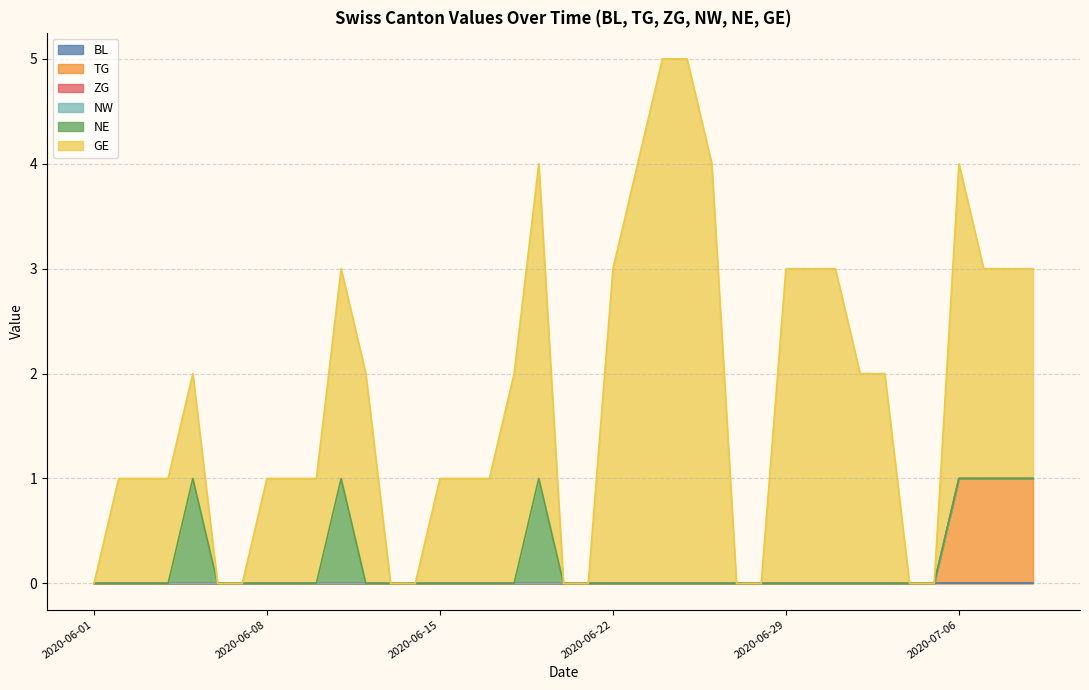

How many positive values does the NE series have?

7